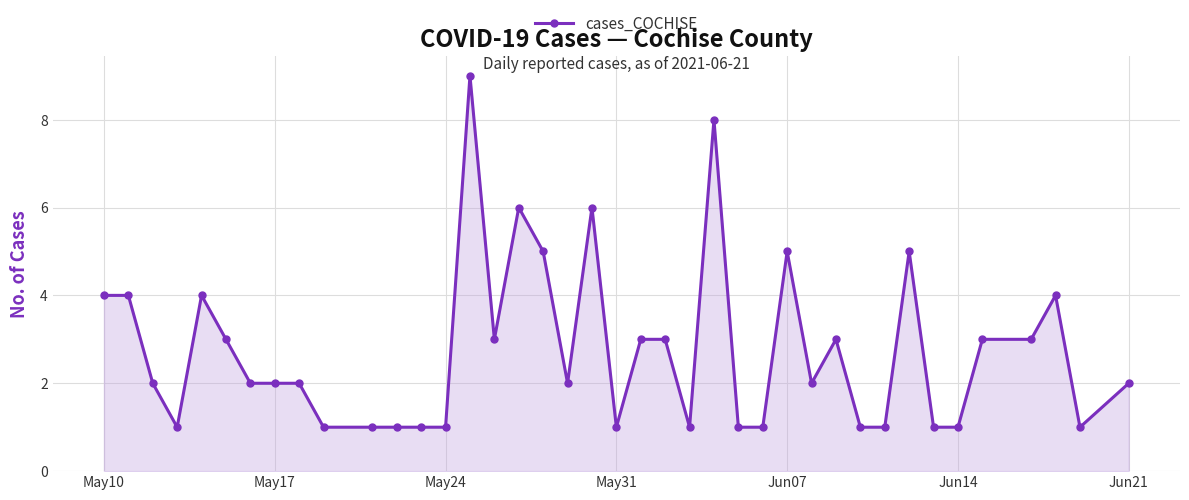

What is the sum of all values?

110